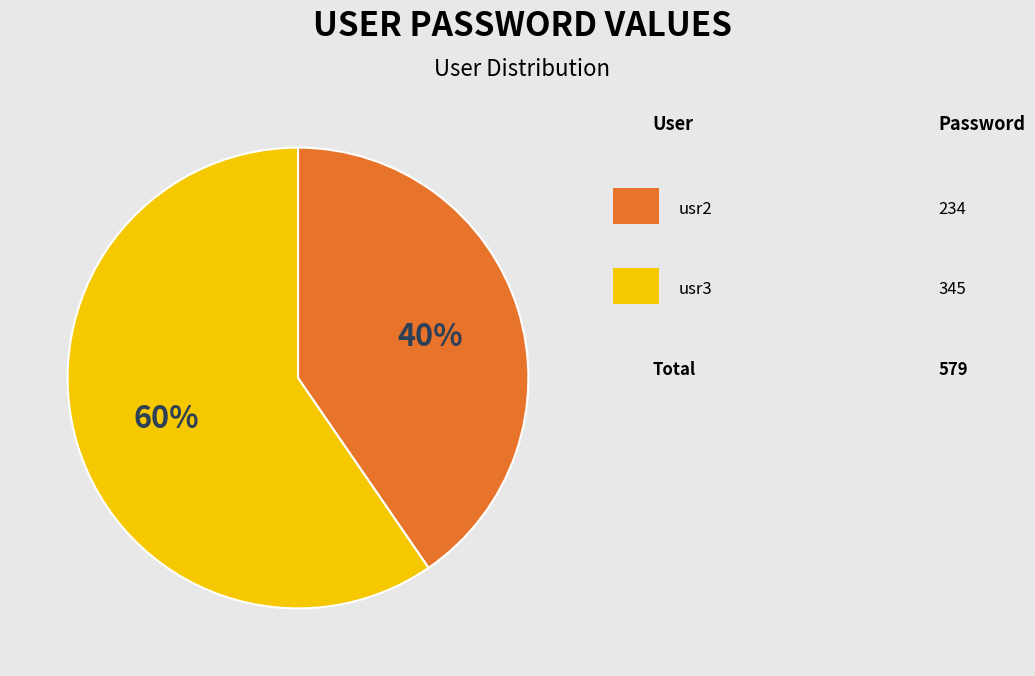

To the nearest percent, what is the average slice percentage?

50%